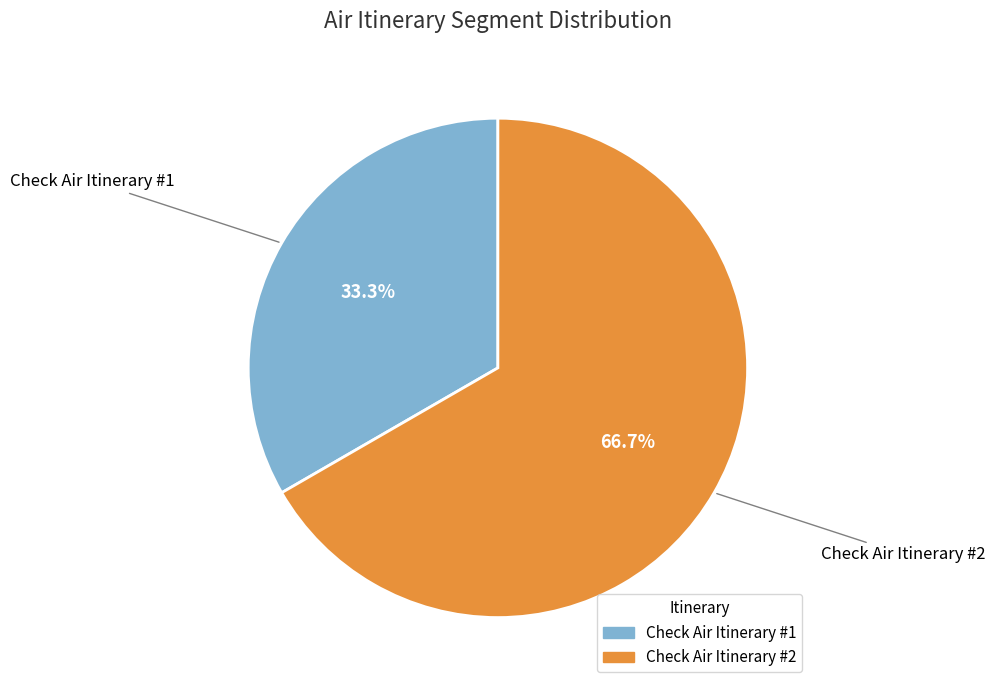

True or false: Check Air Itinerary #2 accounts for 67% of the total.

True